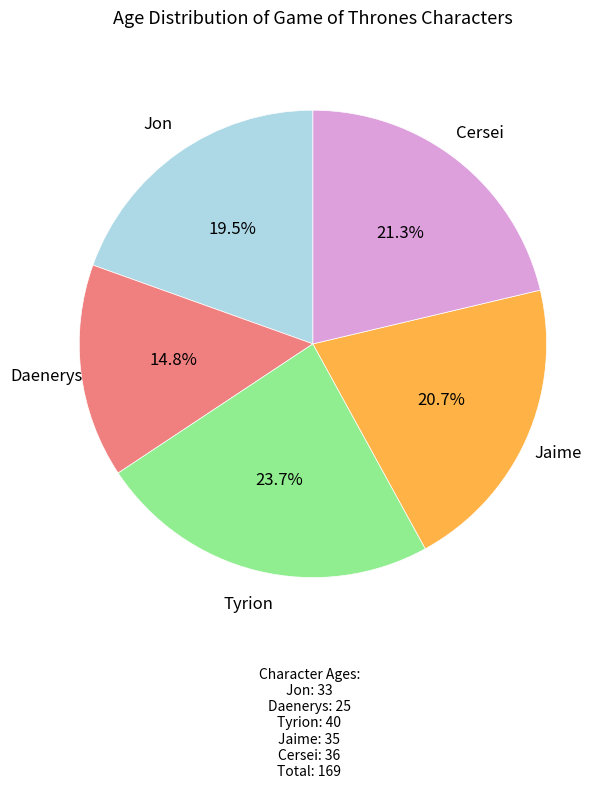

To the nearest percent, what is the difference between the largest and smallest slice percentages?

9%